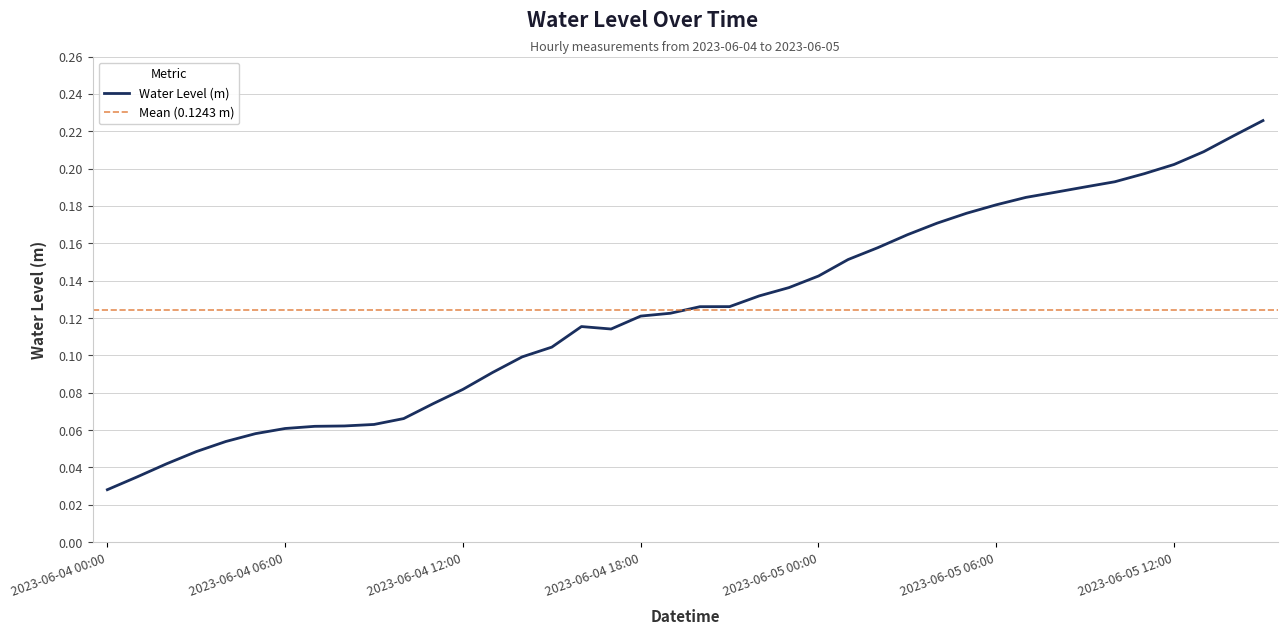

The chart shows a value of 0.2 at 2023-06-05 09:00. True or false?

True